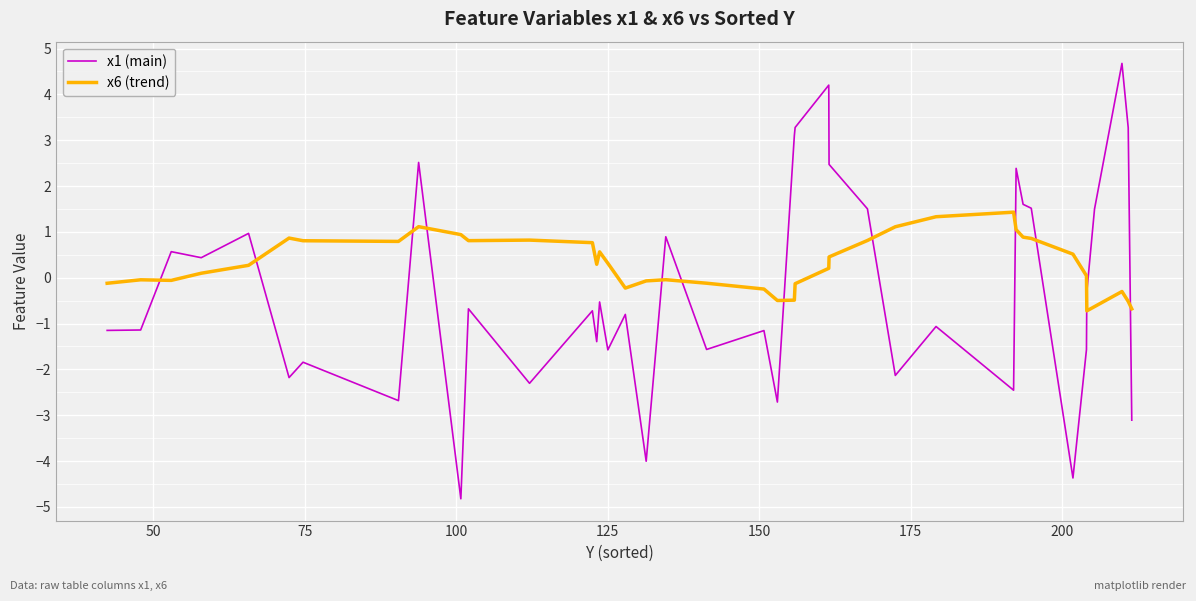

True or false: x6 (trend) and x1 (main) cross at least once.

True